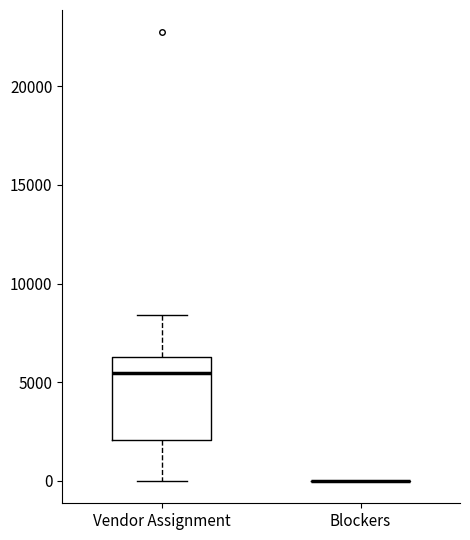

Reading left to right, transcribe this box plot: for each box, give where its median line is, the range the box spans, and where its two whiskers end, as read against the y-axis. The values are not printed on the chart, so give them approximately, as read against the axis.

Vendor Assignment: median 5500, box 2000 to 6500, whiskers 0 to 8500
Blockers: box collapsed to a line at 0, whiskers 0 to 0